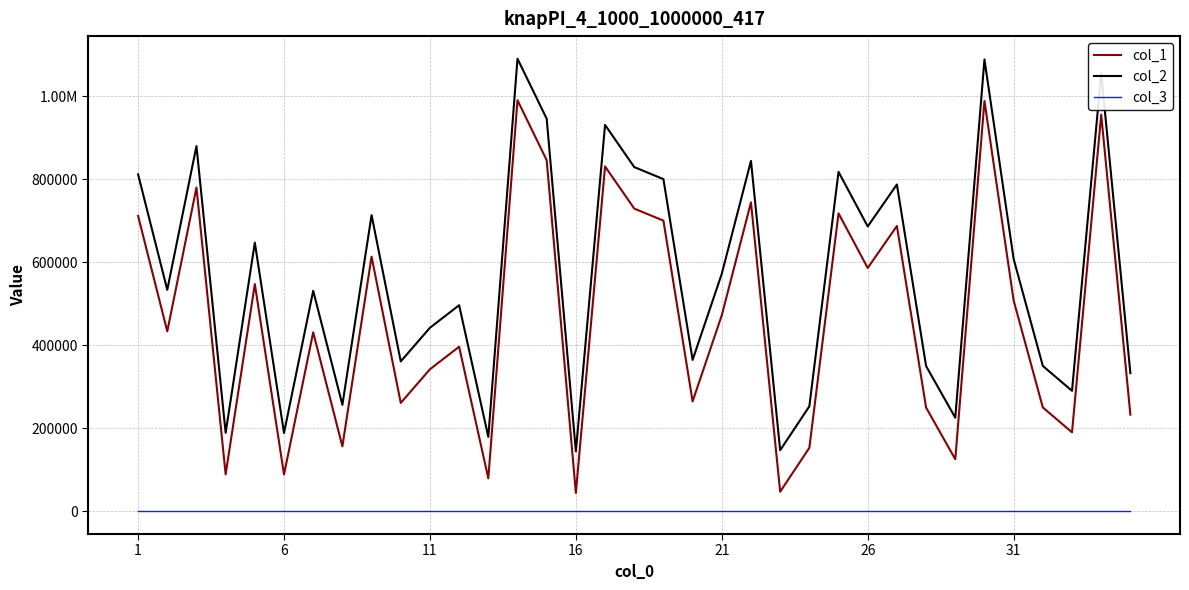

At how many categories does at least one series exceed 1039865?

3